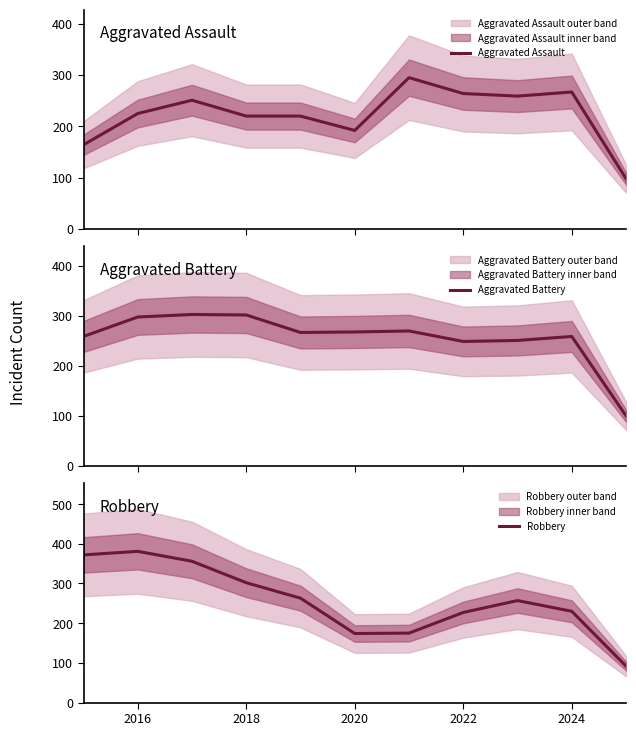

What is the lowest value of the Aggravated Assault series?

98